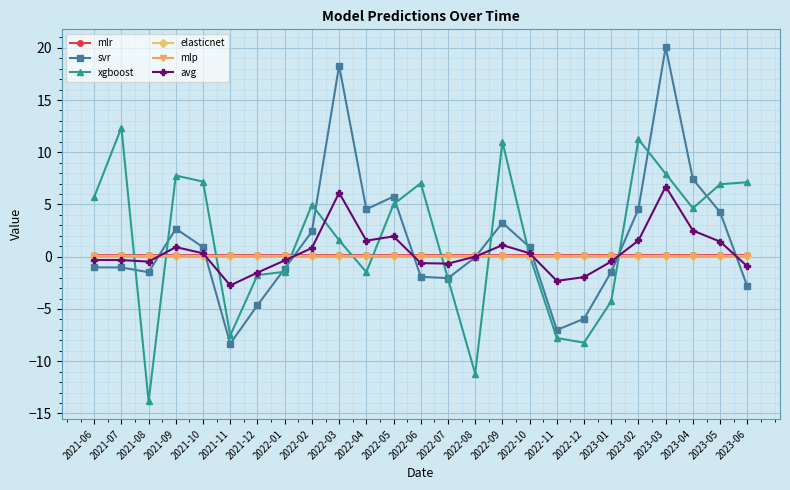

The value of xgboost at 2023-05 is 6.9. True or false?

True